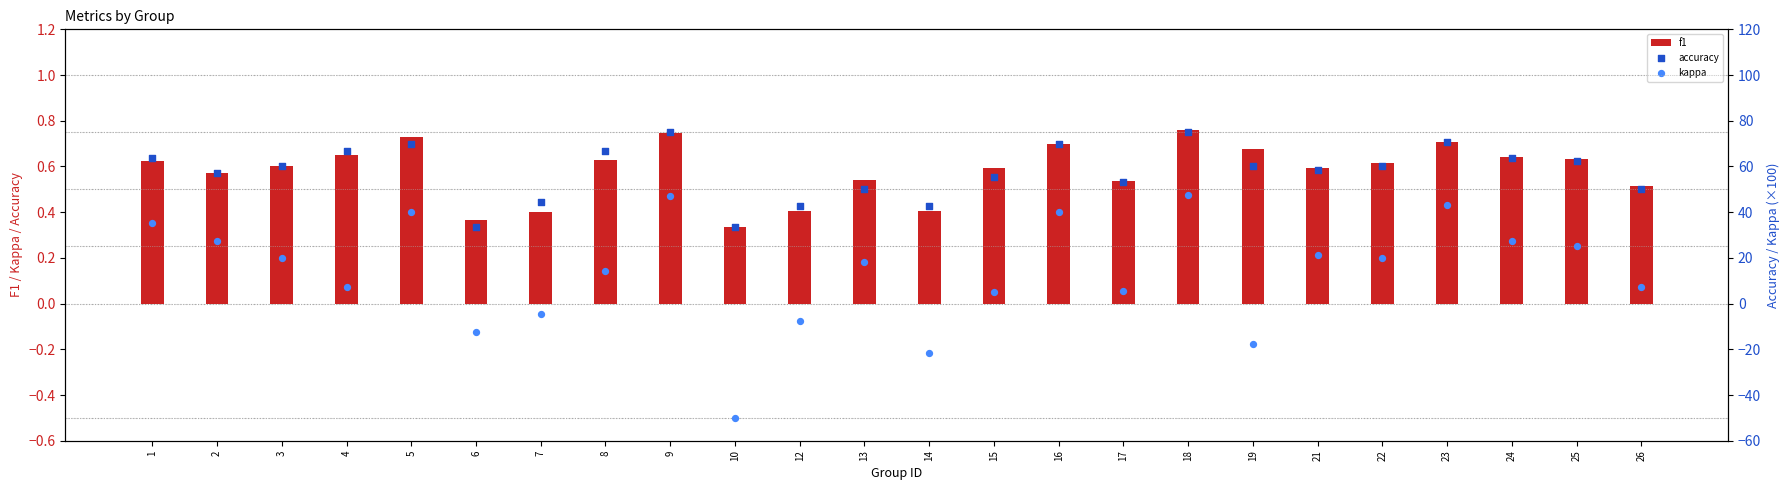

At which category is the sum across all series the highest?

18